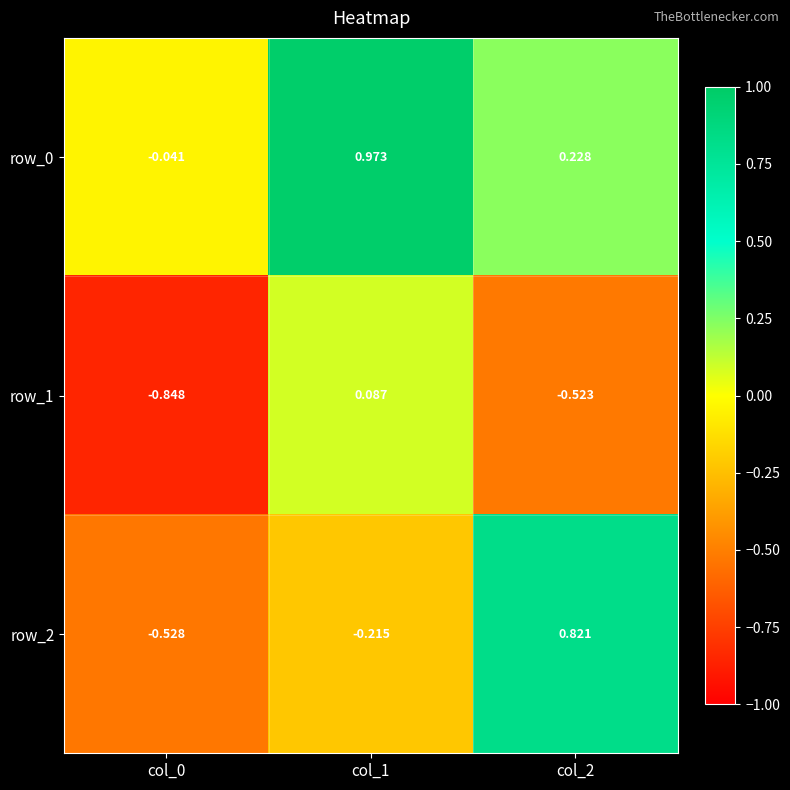

Which series changed the most between col_0 and col_2?

row_2